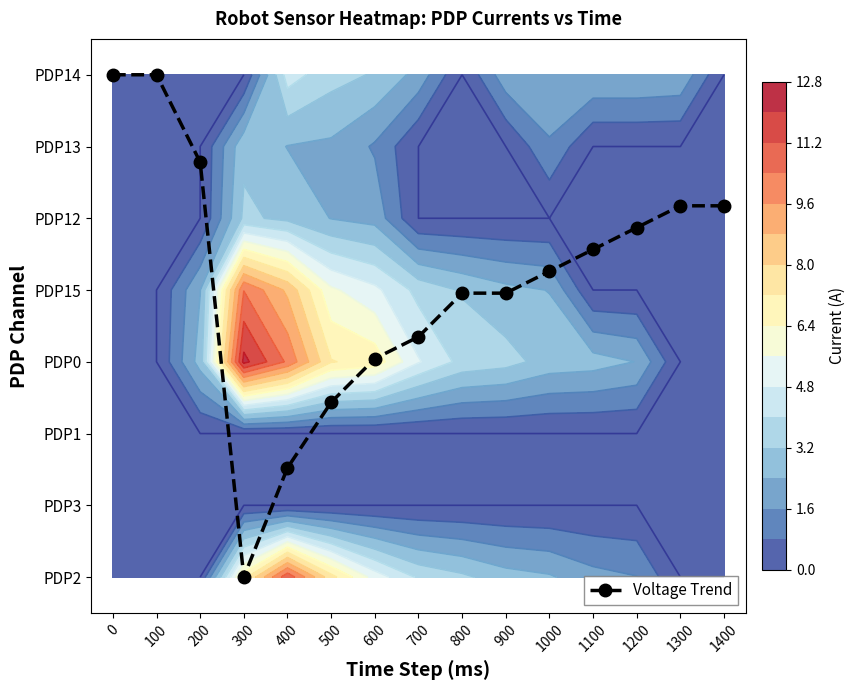

Which category has the lowest value across all series?

300